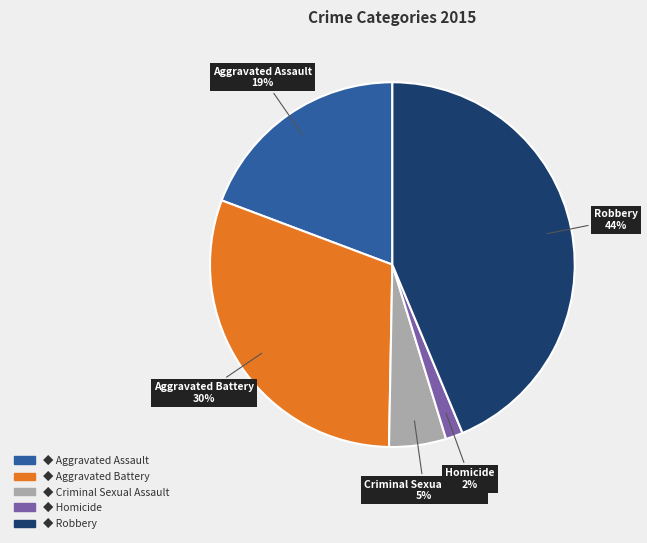

To the nearest percent, what is the difference between the largest and smallest slice percentages?

42%